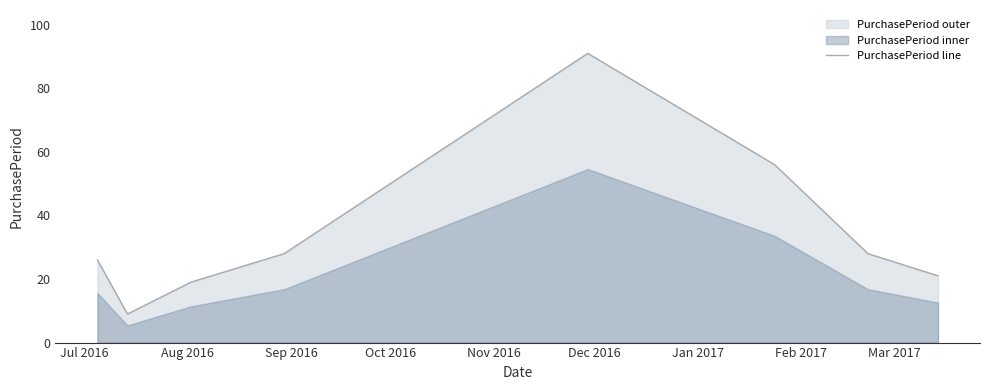

What is the smallest value displayed?

9